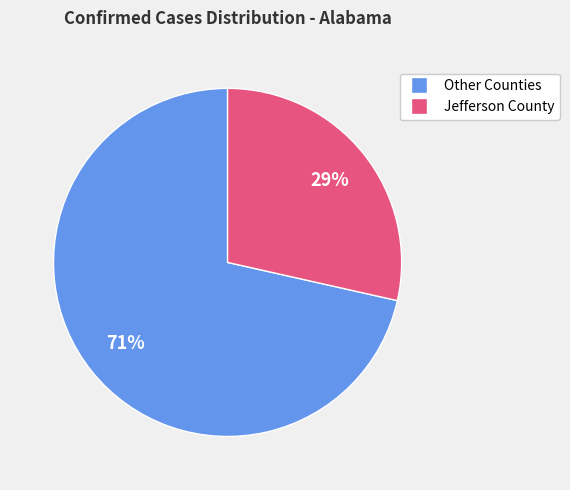

Does any single category account for the majority?

Yes